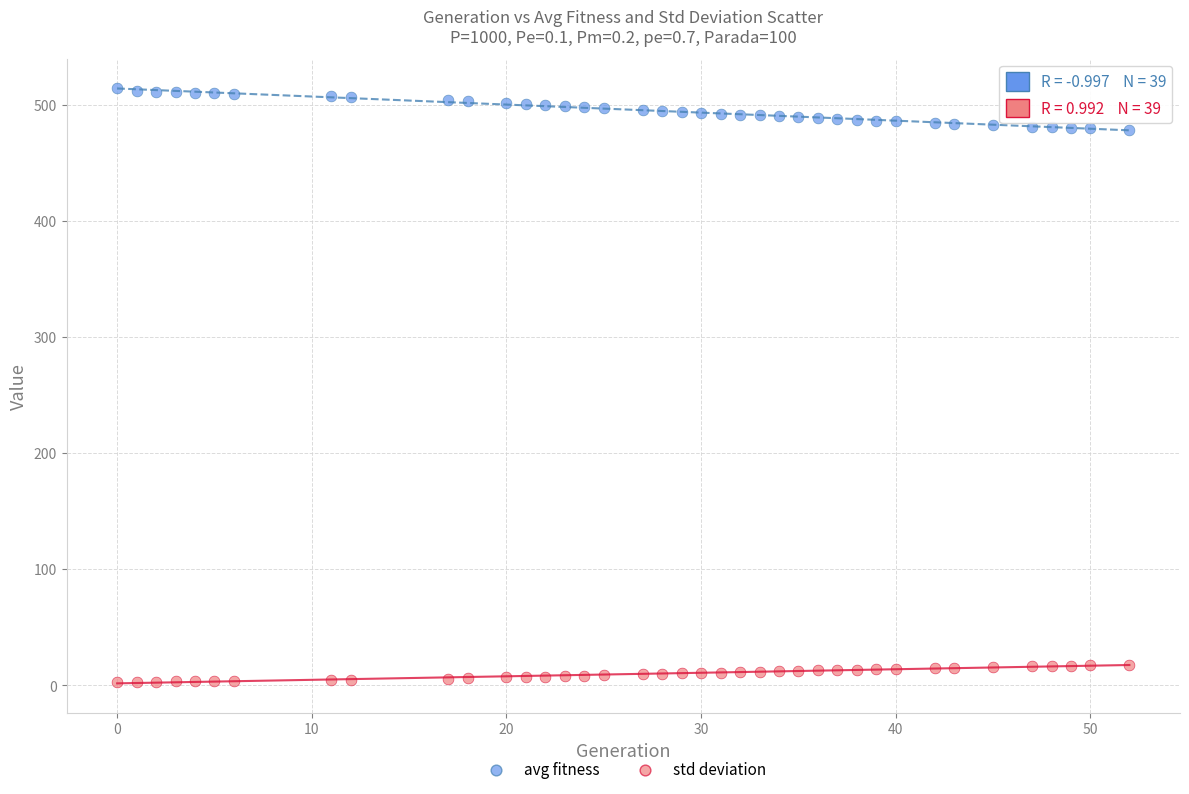

What are all the series names shown in the legend?

avg fitness, std deviation